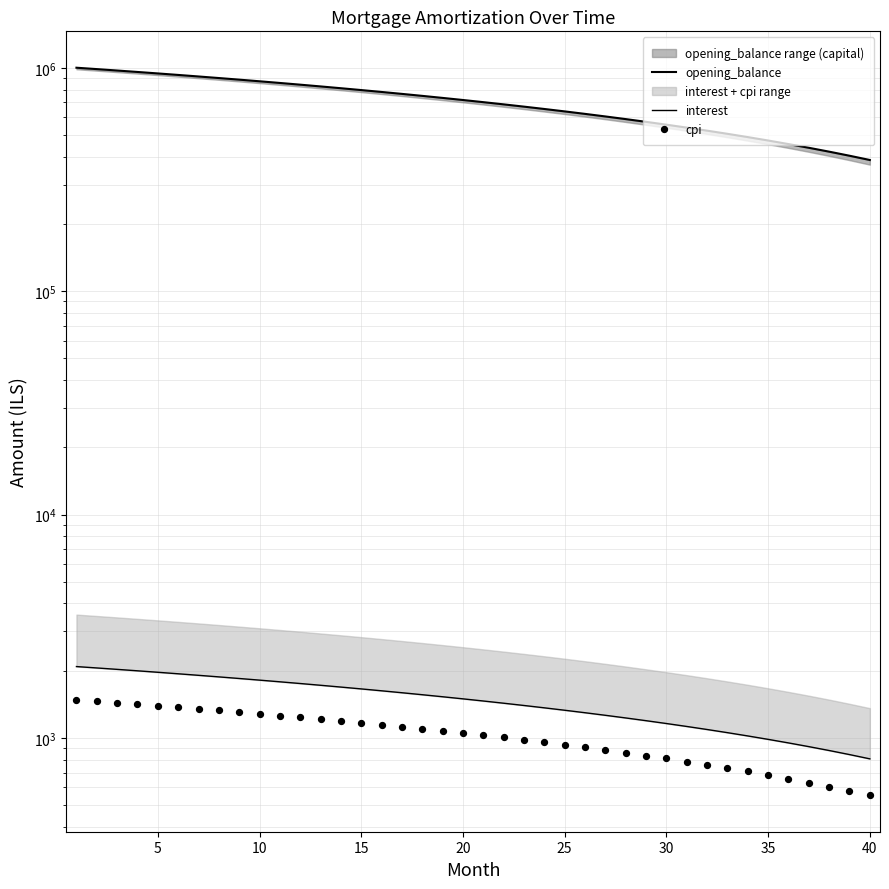

Which series has the largest Y range (max minus min)?

opening_balance